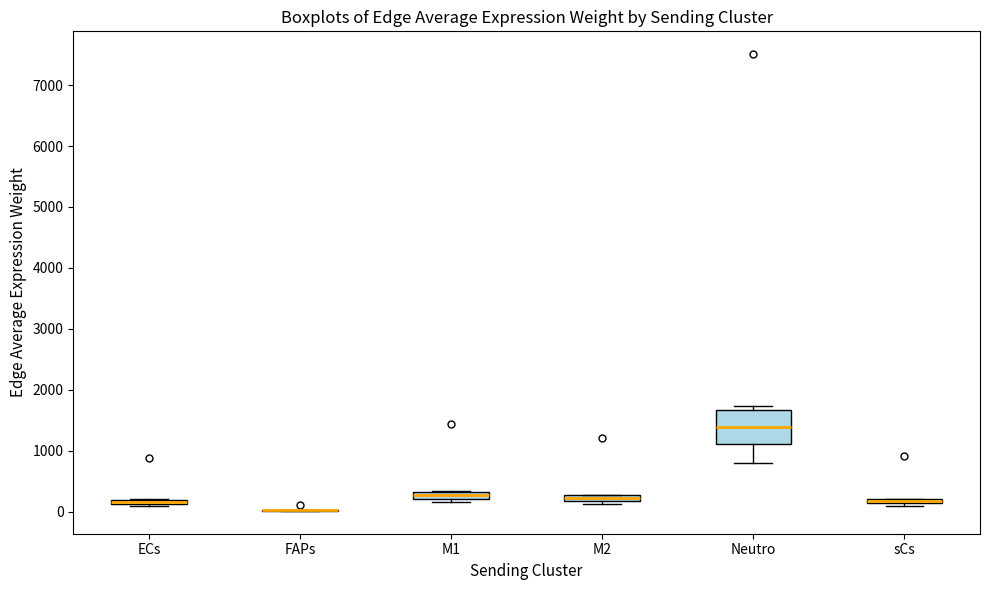

Where is the upper edge of the box for M1 on the y-axis? The values are not printed on the chart, so give them approximately, as read against the axis.

300